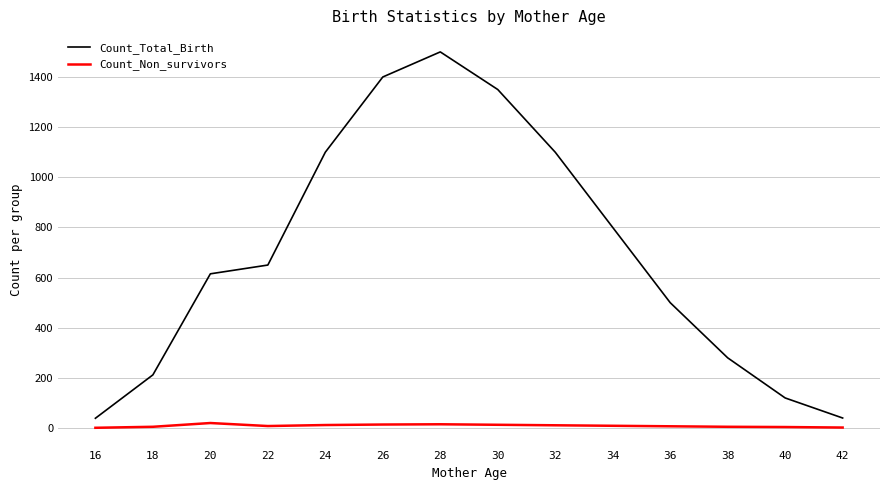

True or false: Count_Total_Birth and Count_Non_survivors cross at least once.

False